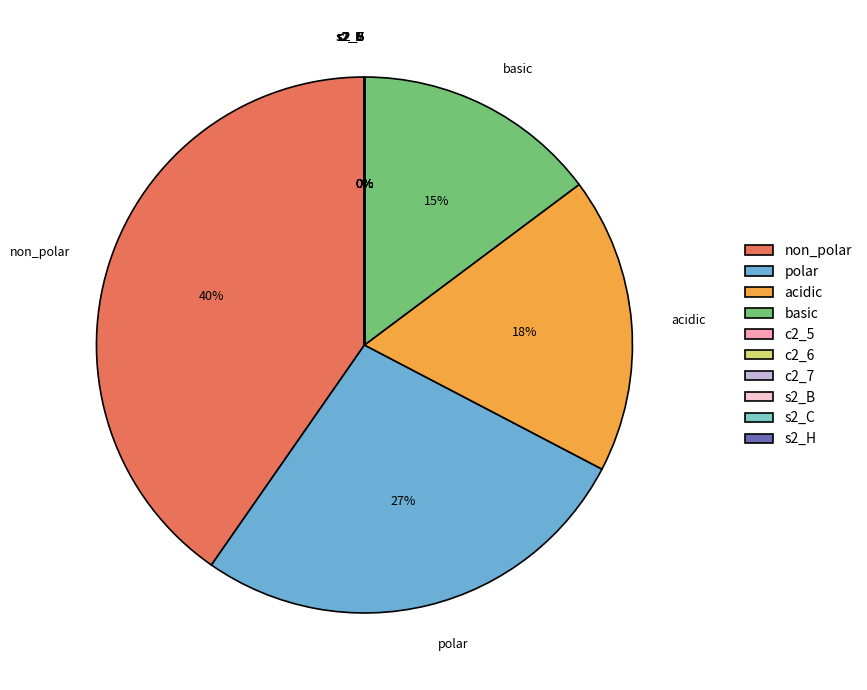

Which category has the smallest portion of the pie?

c2_5